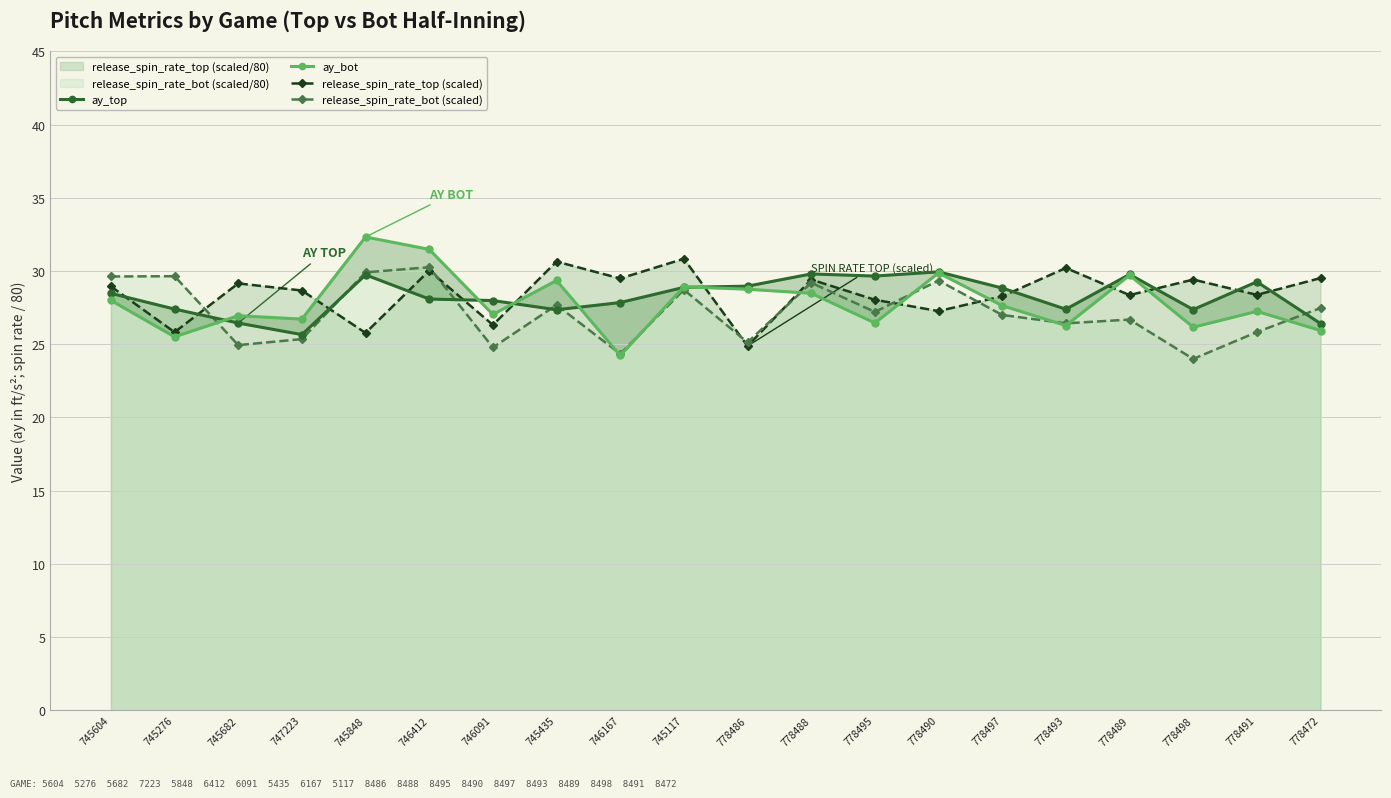

Does the chart have visible grid lines?

Yes